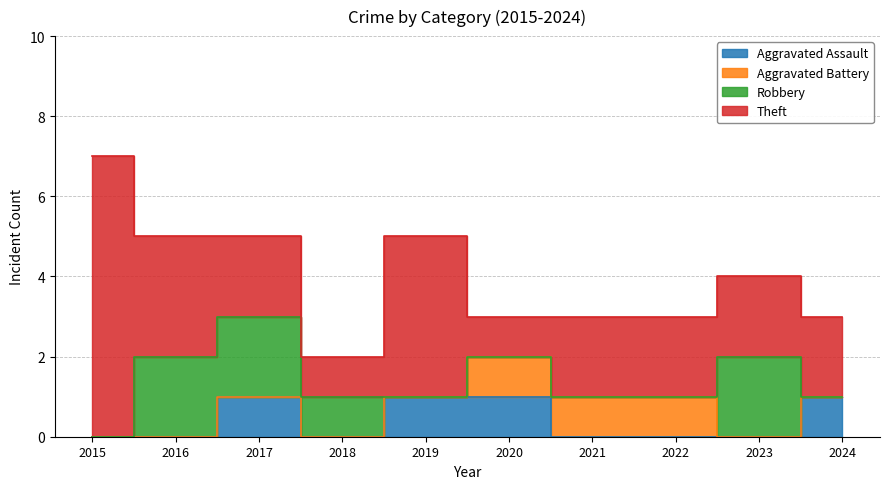

What is the sum of the Aggravated Assault values at 2019 and 2016?

1